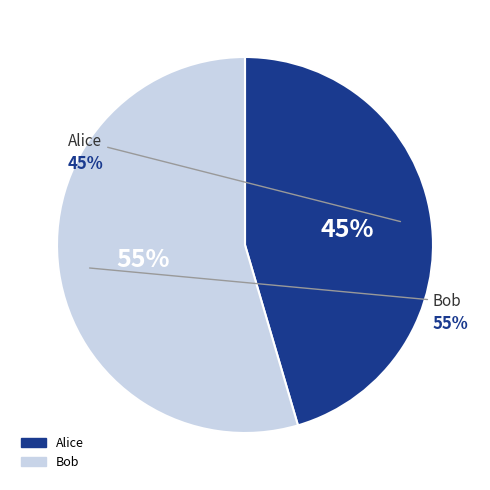

To the nearest percent, what percentage of the pie is Bob?

55%